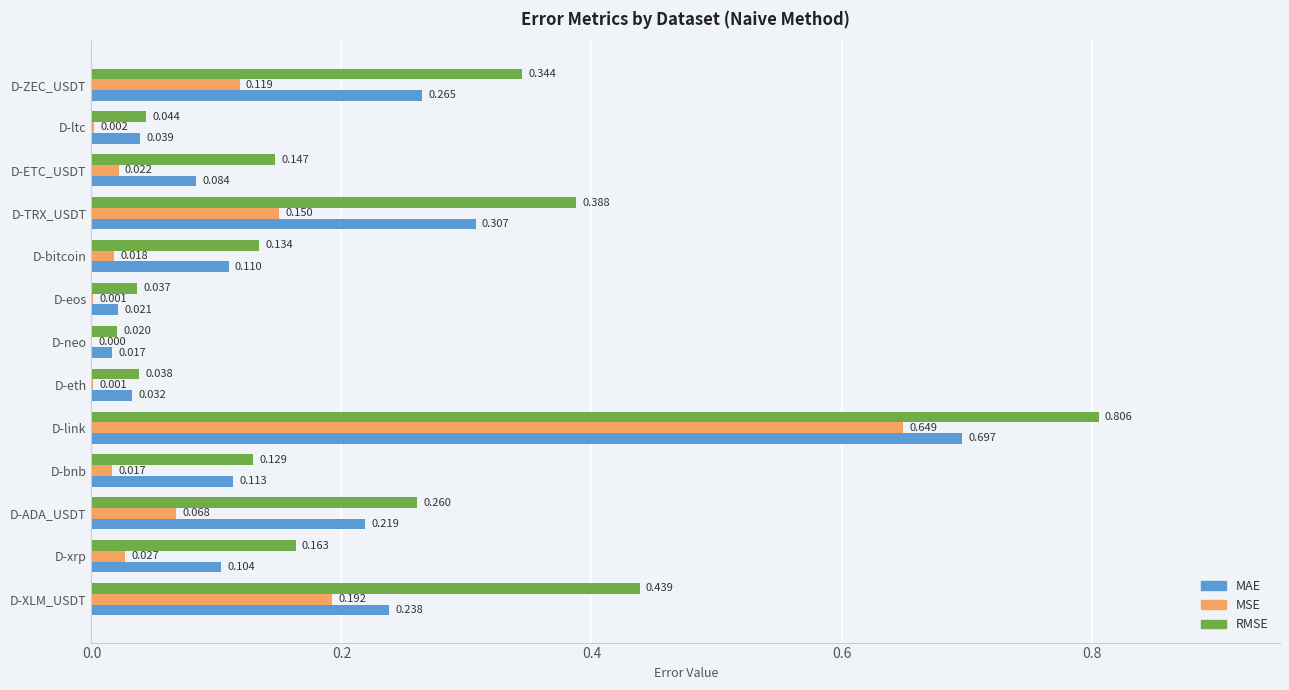

At which label is RMSE closest to 0?

D-neo